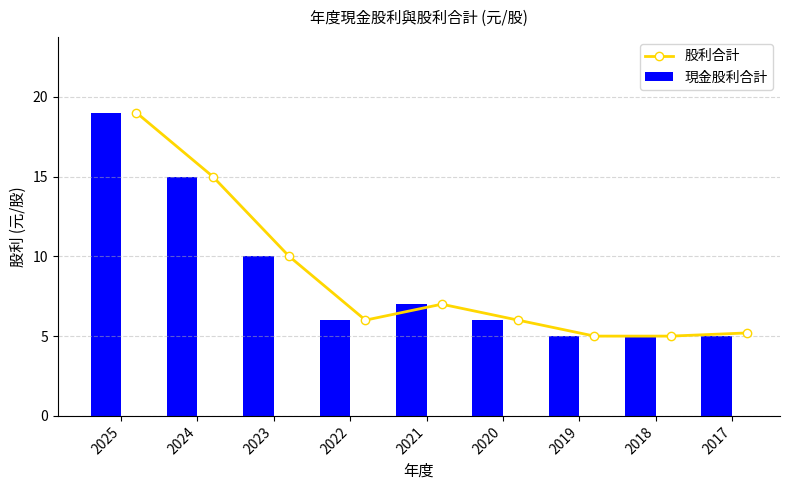

Reading left to right, list all the values displayed in this chart.

股利合計: 19.0	15.0	10.0	6.0	7.0	6.0	5.0	5.0	5.2
現金股利合計: 19.0	15.0	10.0	6.0	7.0	6.0	5.0	5.0	5.0